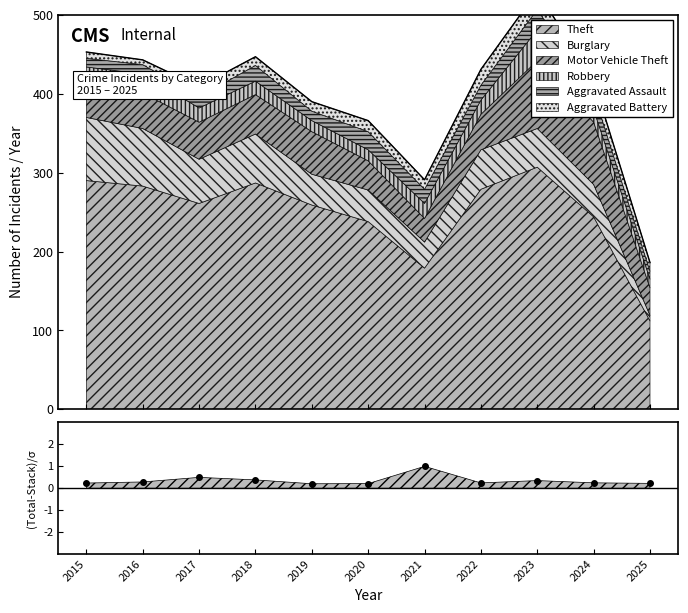

How many lines are shown in the chart?

6